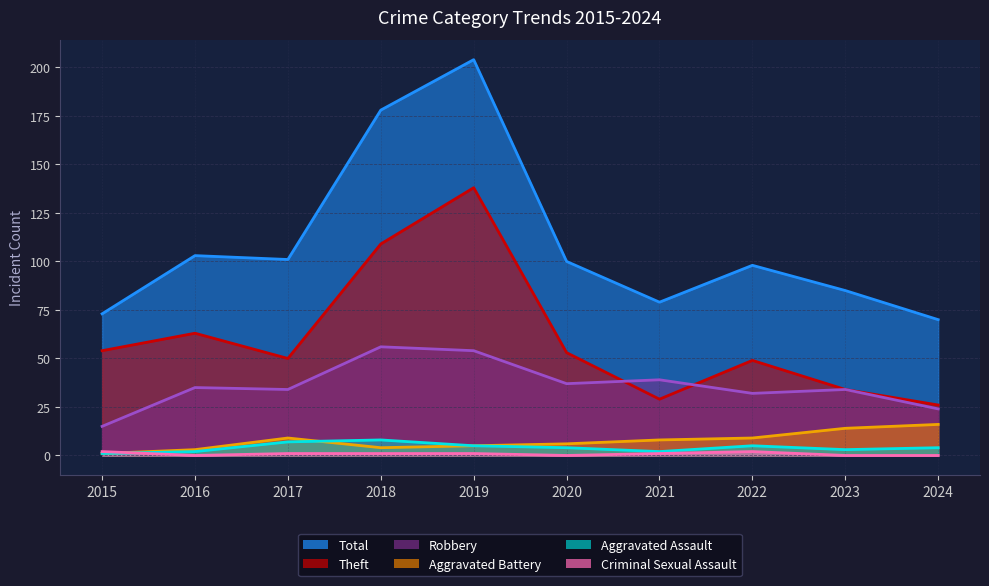

What is the difference between the second highest and minimum values in the Theft series?

83